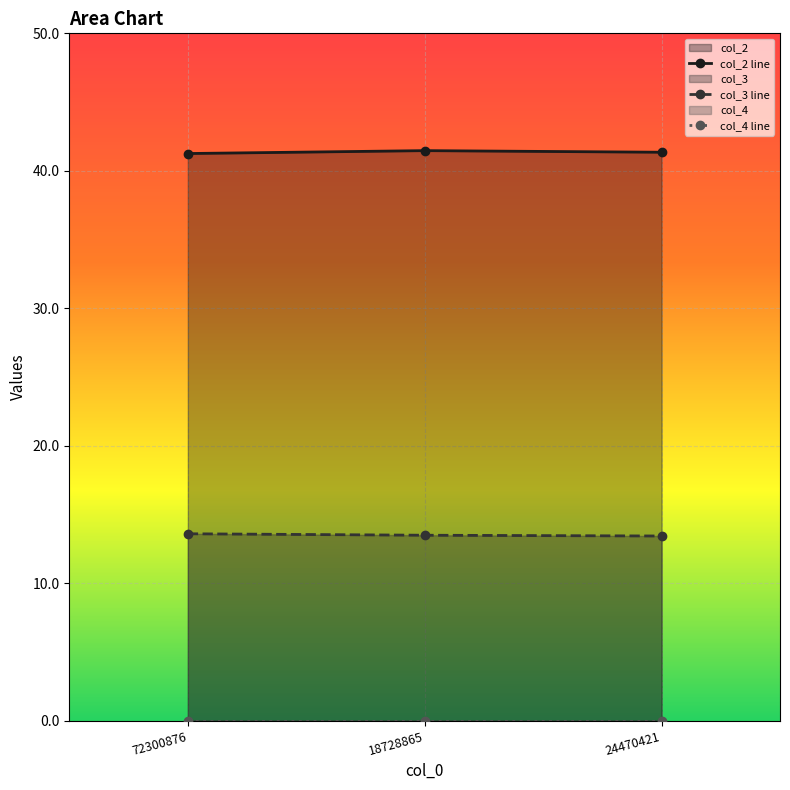

What is the difference between the col_2 values at 24470421 and 72300876?

0.1